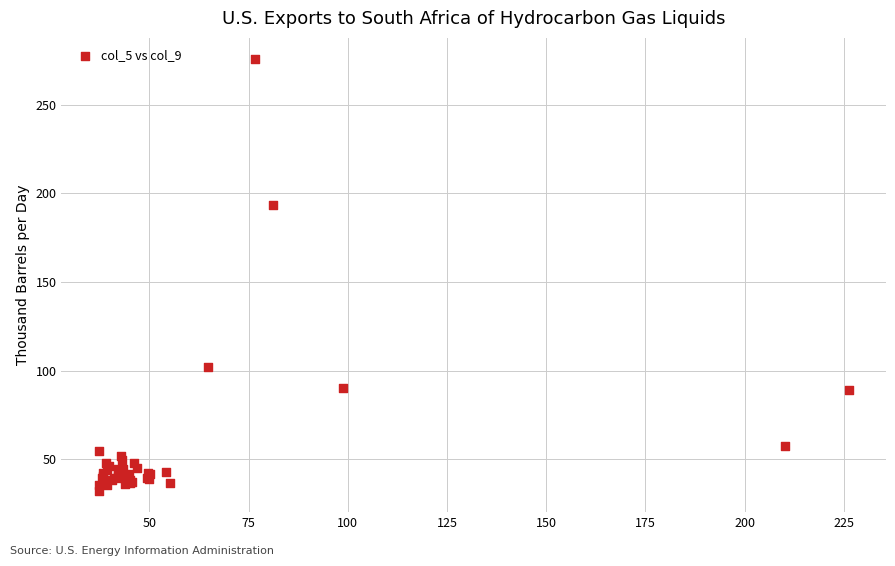

What Y value in the scatter plot is closest to 153?

193.6